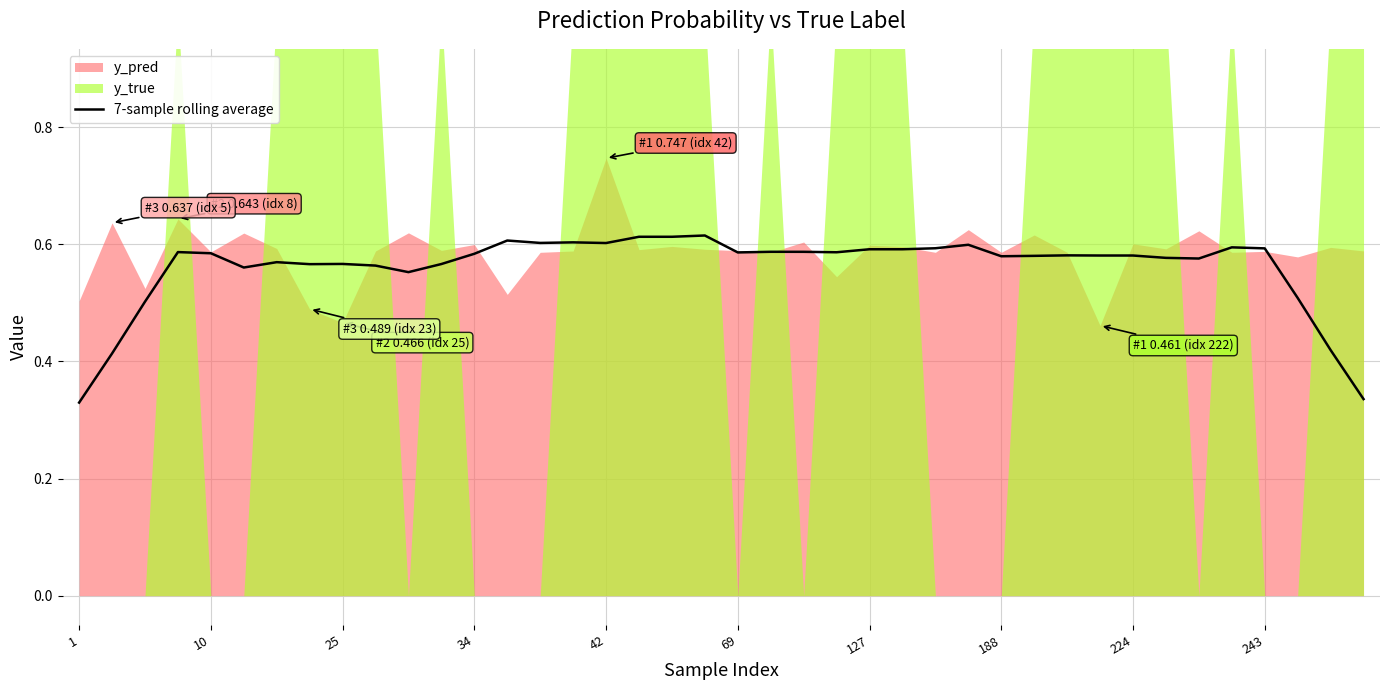

What is the label of the 39th point from the left?

38